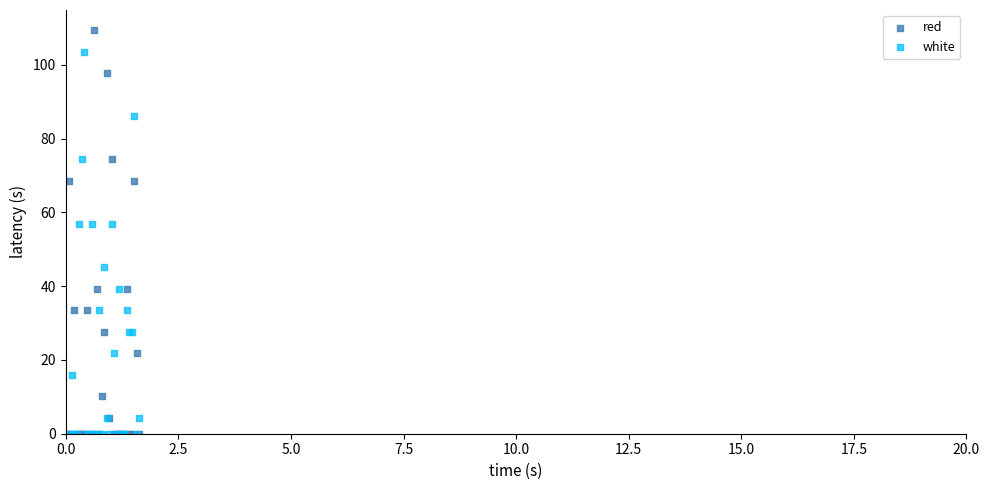

Which series reaches the maximum Y coordinate?

red